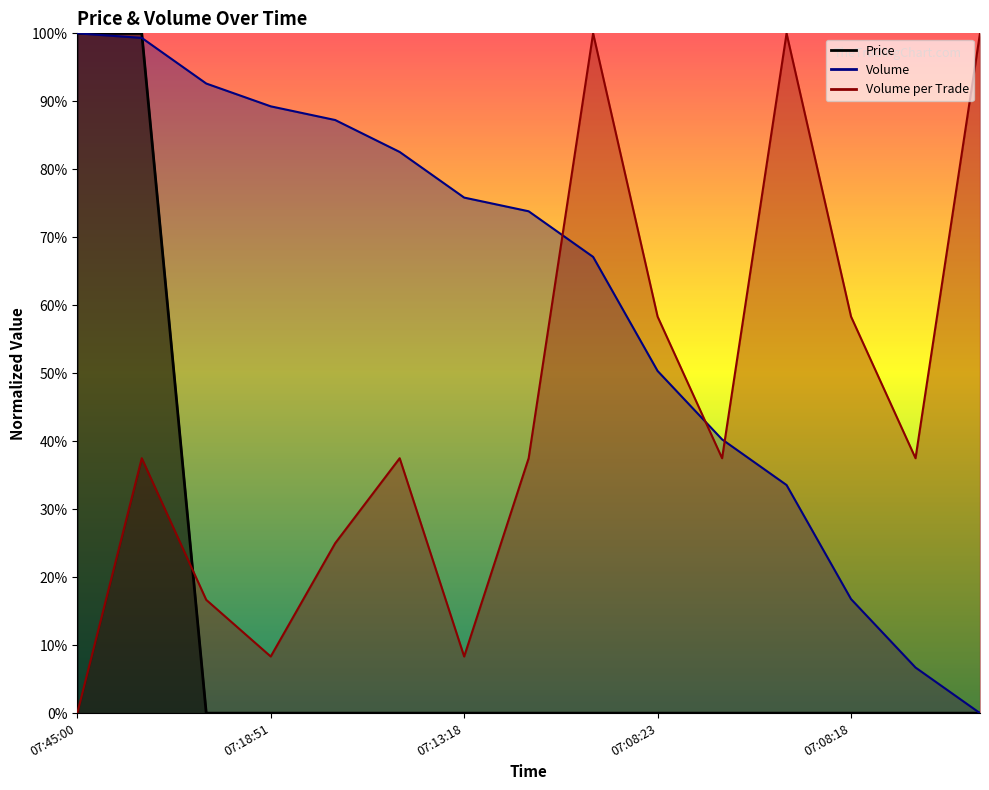

How many intersections are there between Price and Volume_per_trade?

1